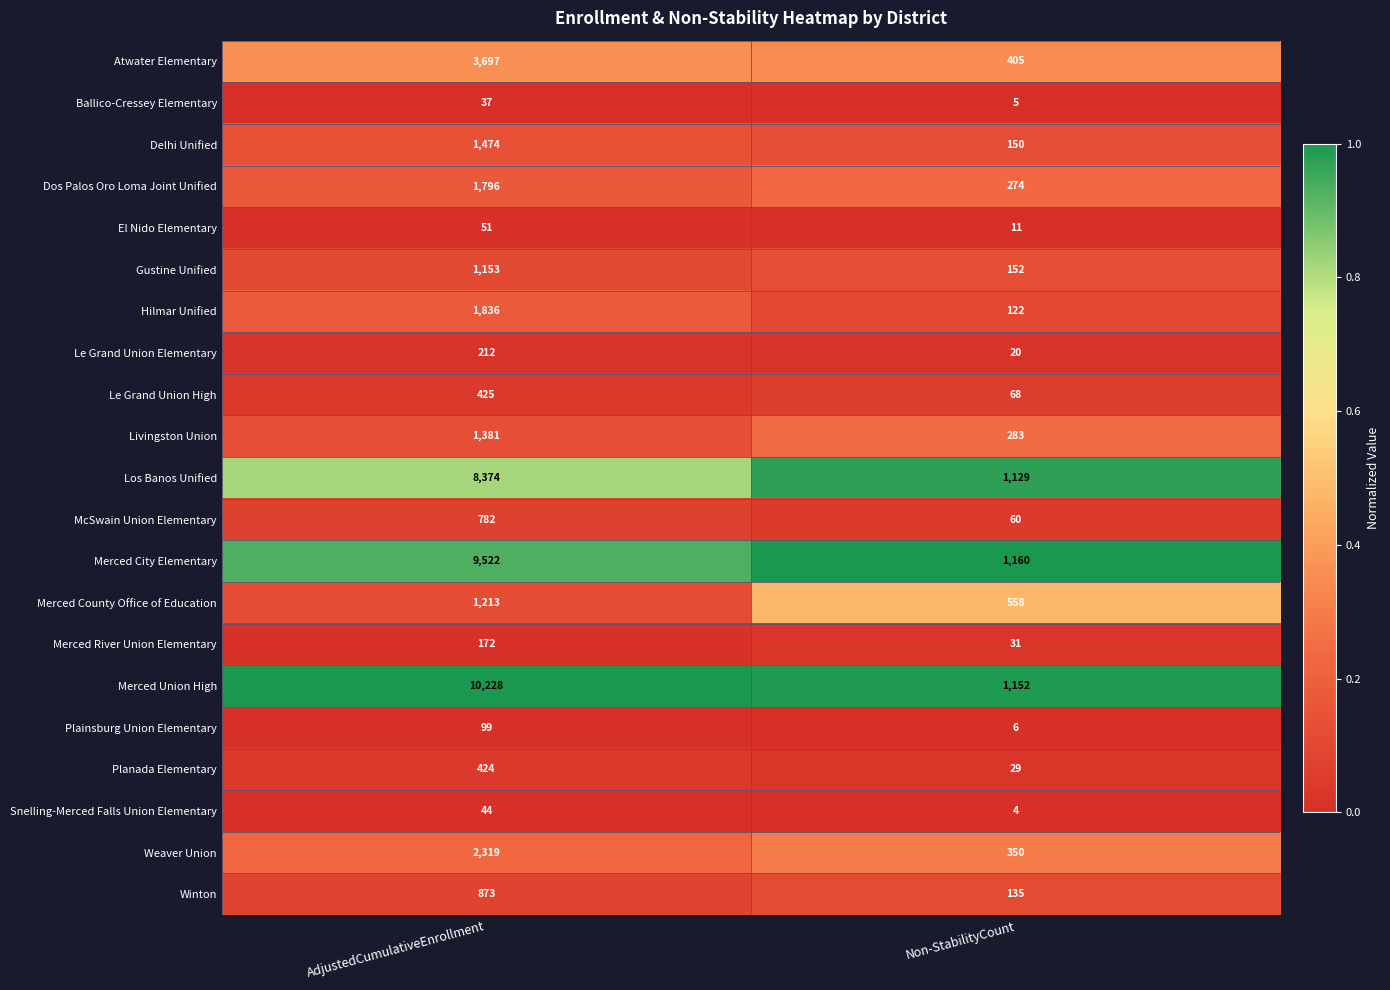

The value of Merced County Office of Education at Non-StabilityCount is 381. True or false?

False